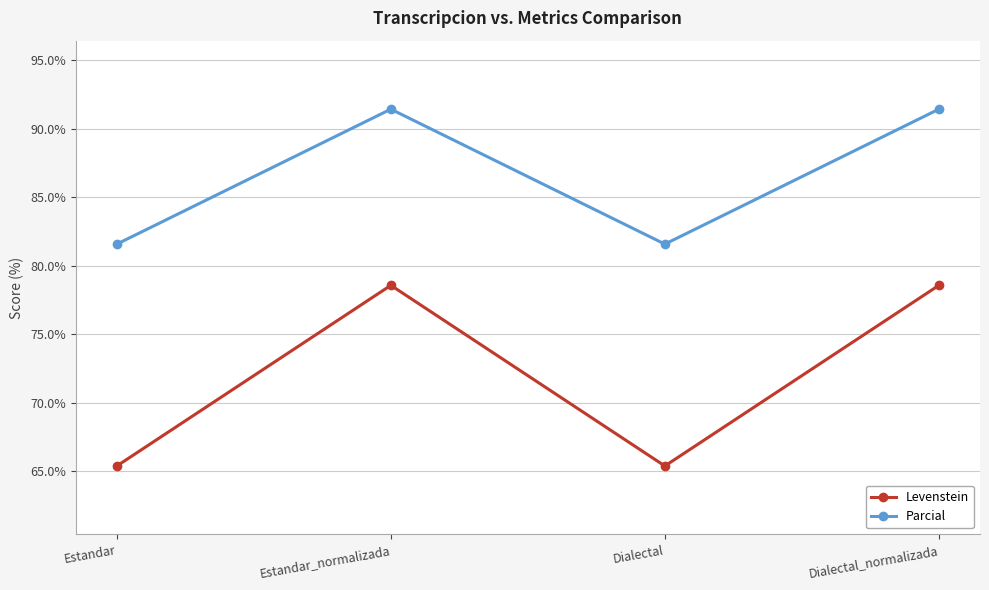

What is the lowest value of the Parcial series?

81.6